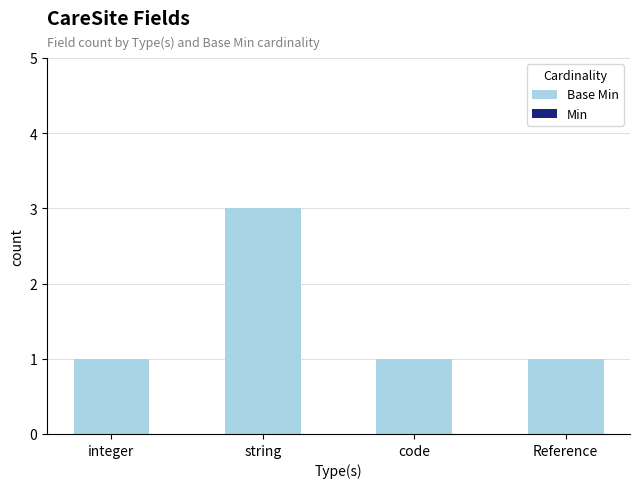

What position from the right is Reference?

1